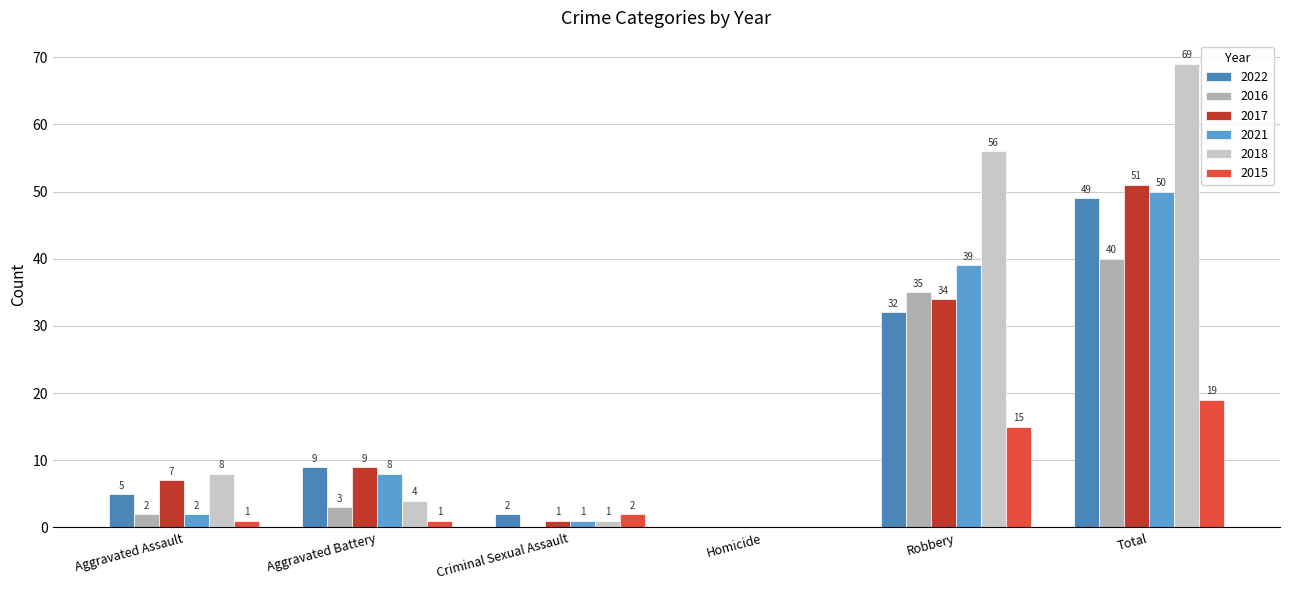

What is the greatest value displayed?

69